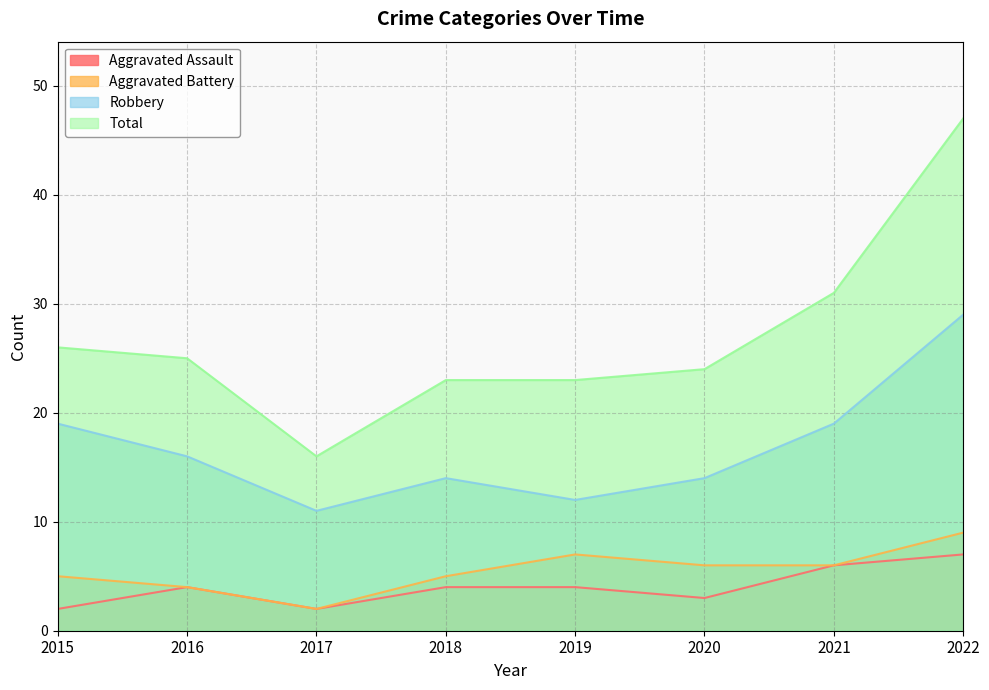

What is the sum of all Aggravated Assault values?

32